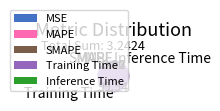

Which category has the biggest portion of the pie?

Training Time